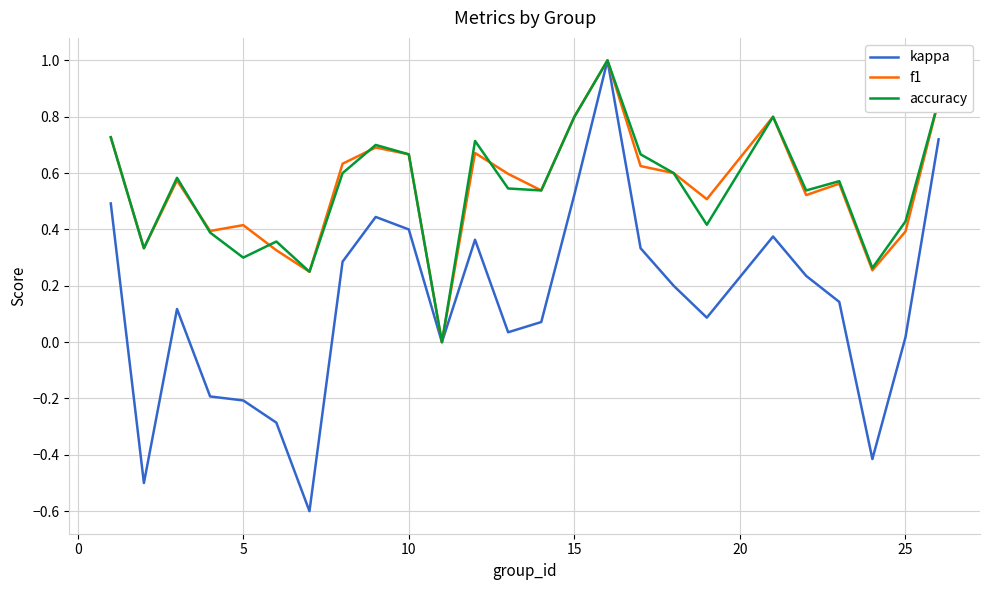

What is the highest value of the f1 series?

1.0